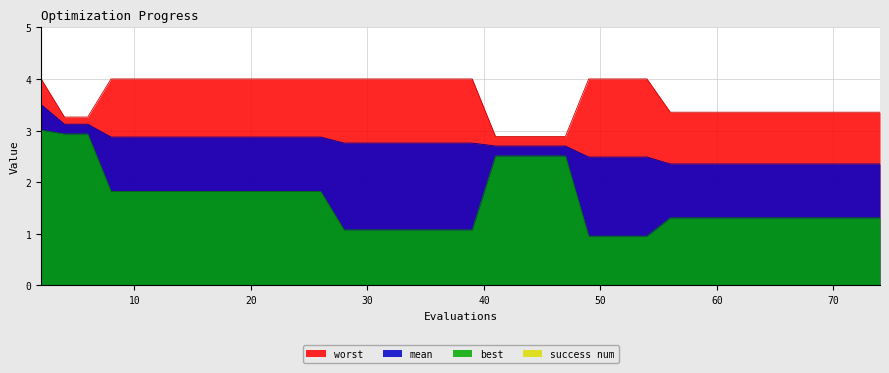

Which series has the widest spread of values?

best